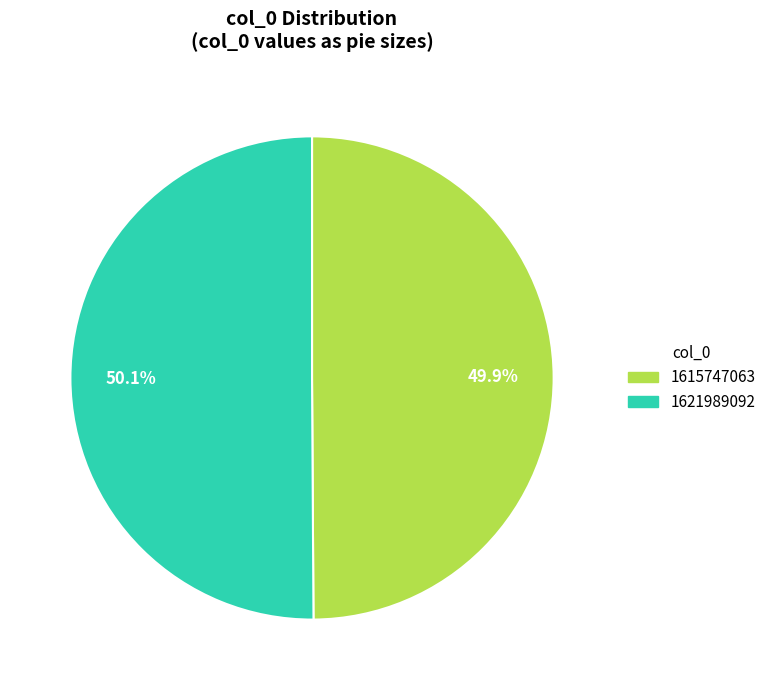

How many slices are in this pie chart?

2